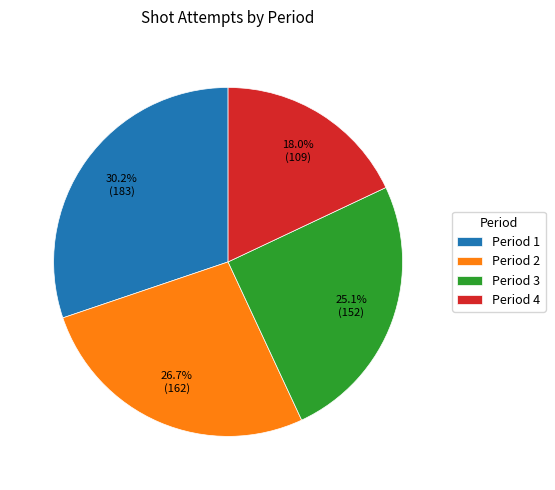

Combined, what portion of the pie is Period 2 and Period 1?

56.9%